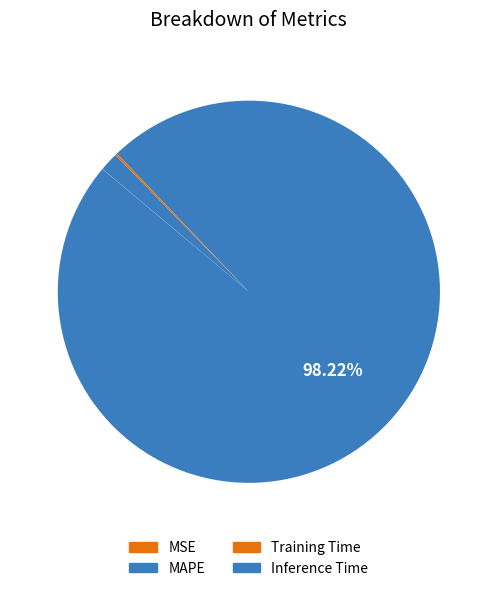

Does any single category account for the majority?

Yes